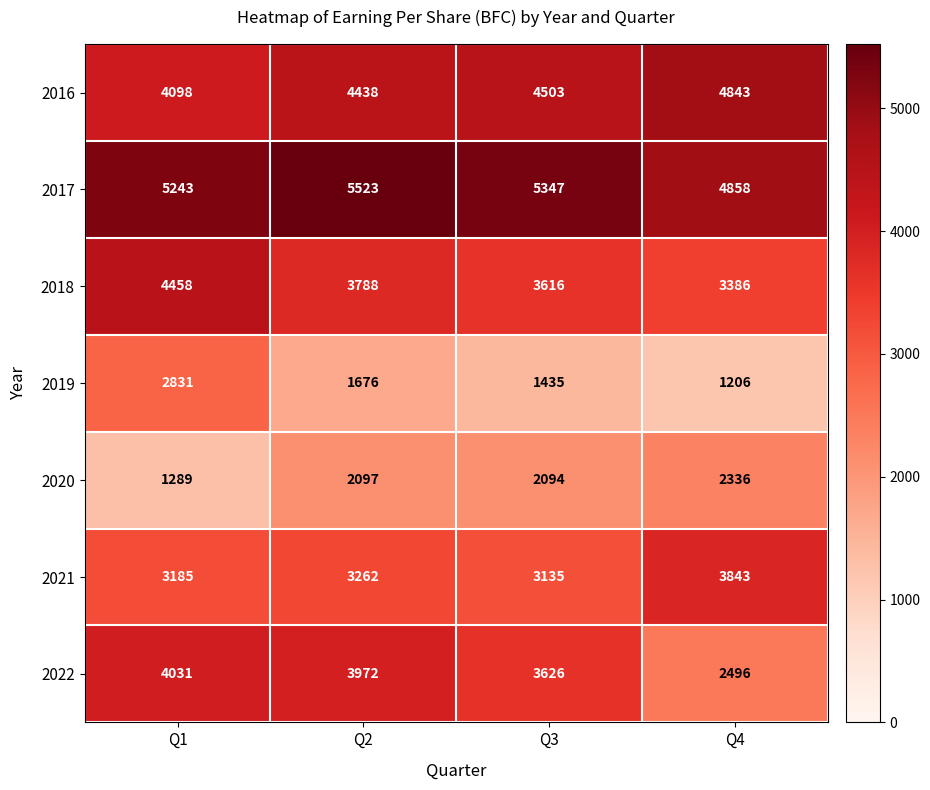

What is the difference between the highest and lowest values at Q3?

3912